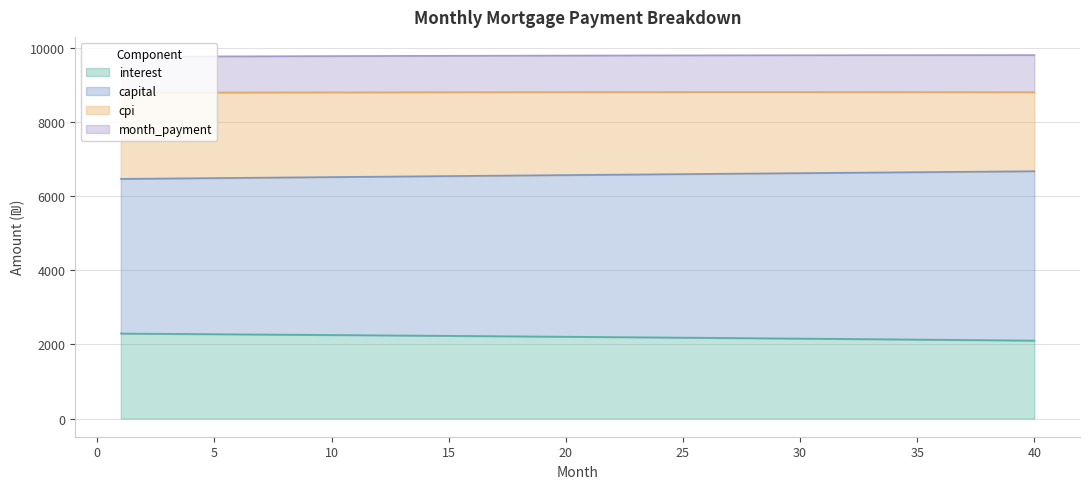

Which category has the highest value across all series?

40